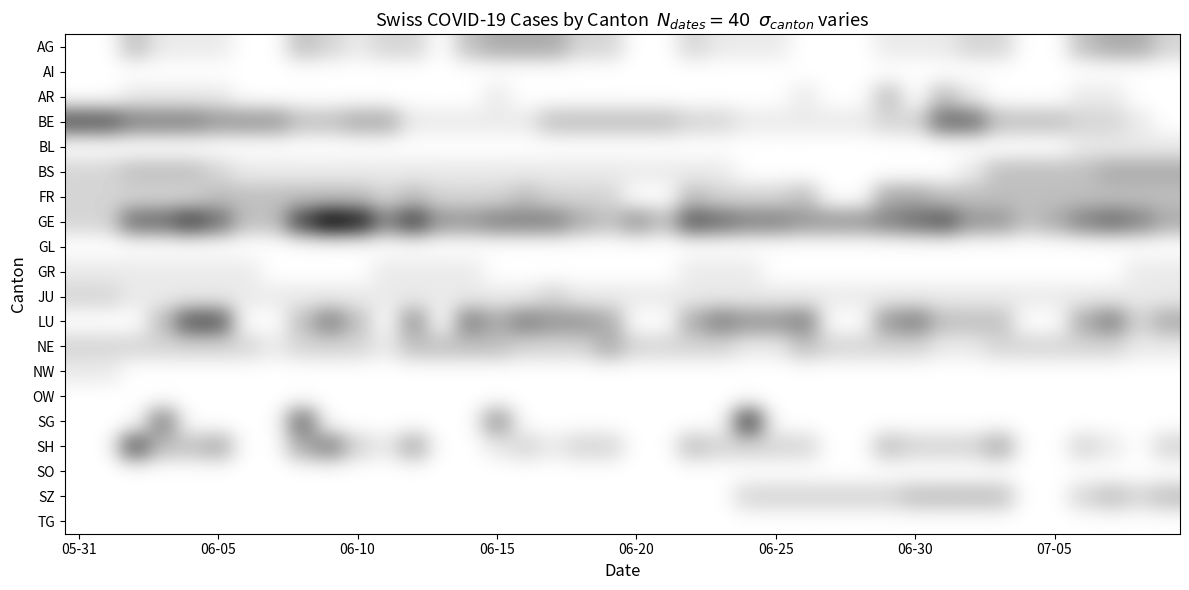

How many distinct data groups are displayed?

20